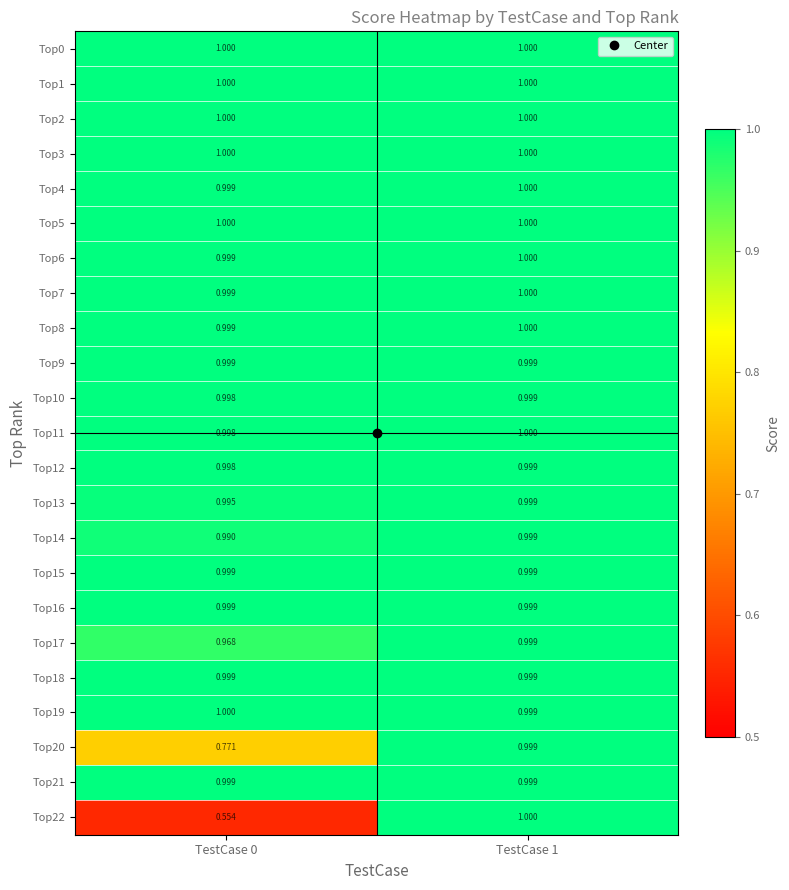

Is the value of Top20 at TestCase 1 greater than the value of Top3 at TestCase 0?

No